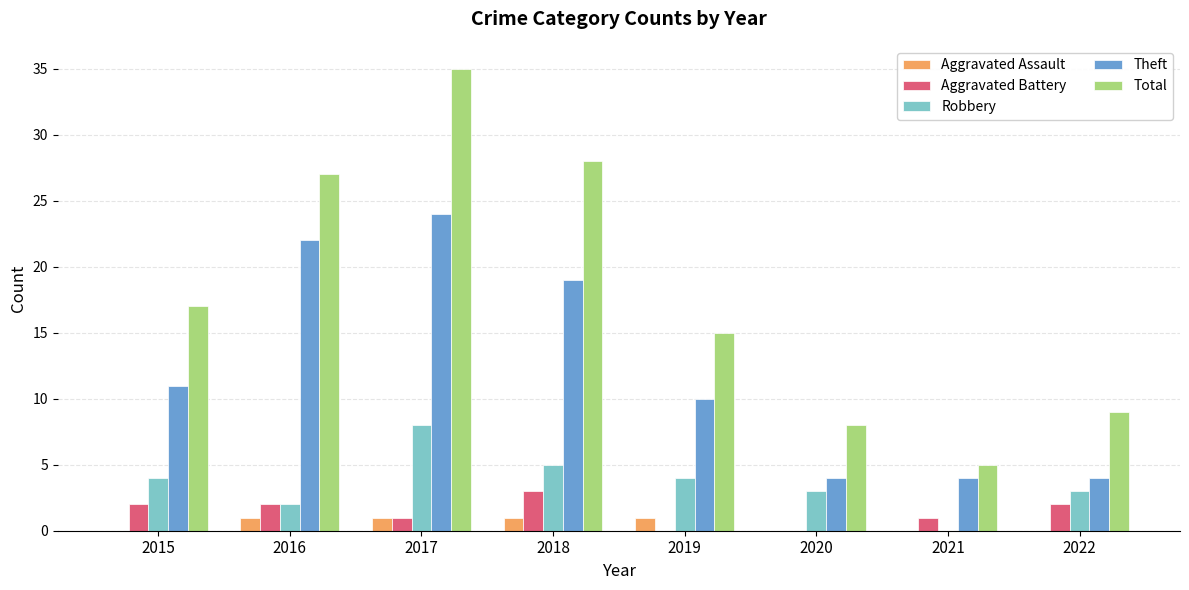

How many values in Robbery are above zero?

7